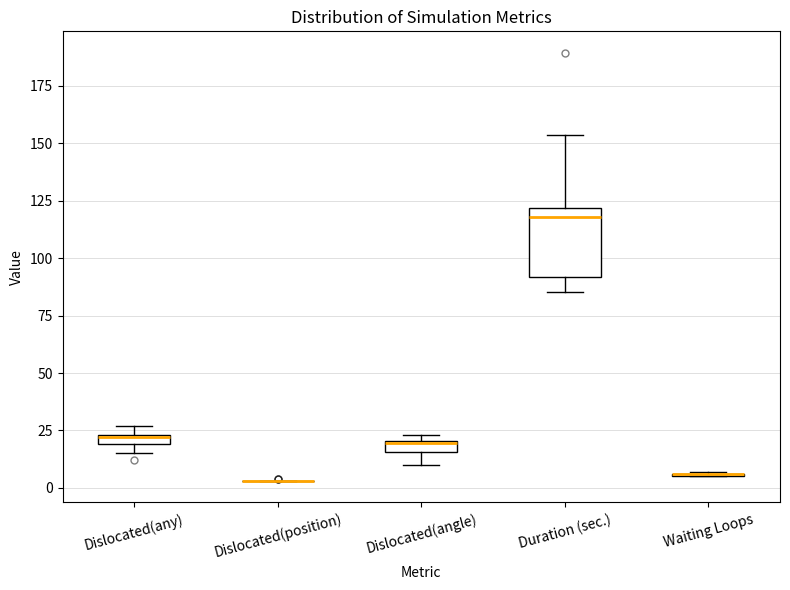

Comparing the boxes themselves (not the whiskers), which one is the tallest?

Duration (sec.)